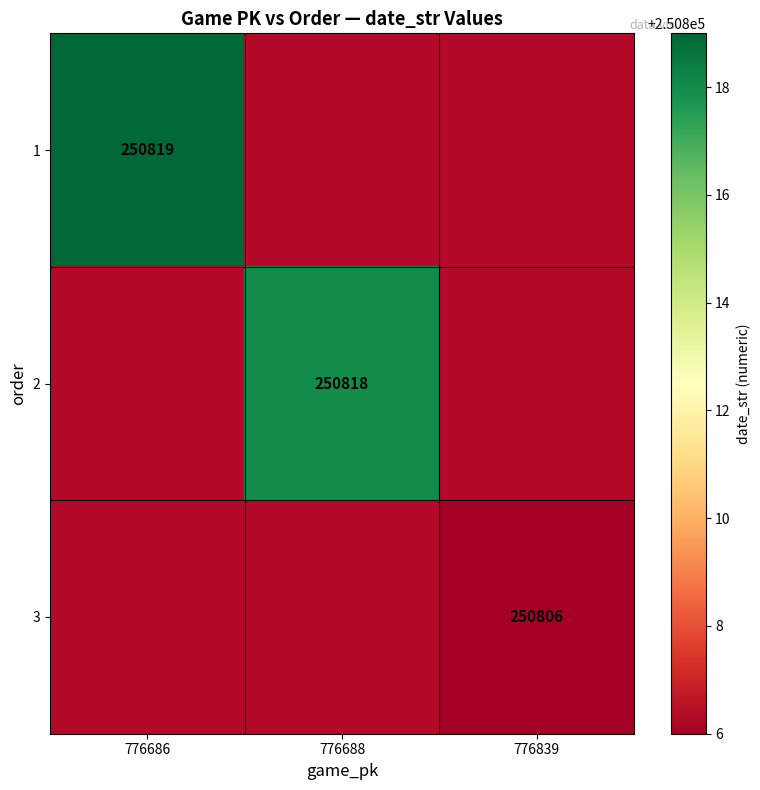

At how many categories does at least one series exceed 250810?

2